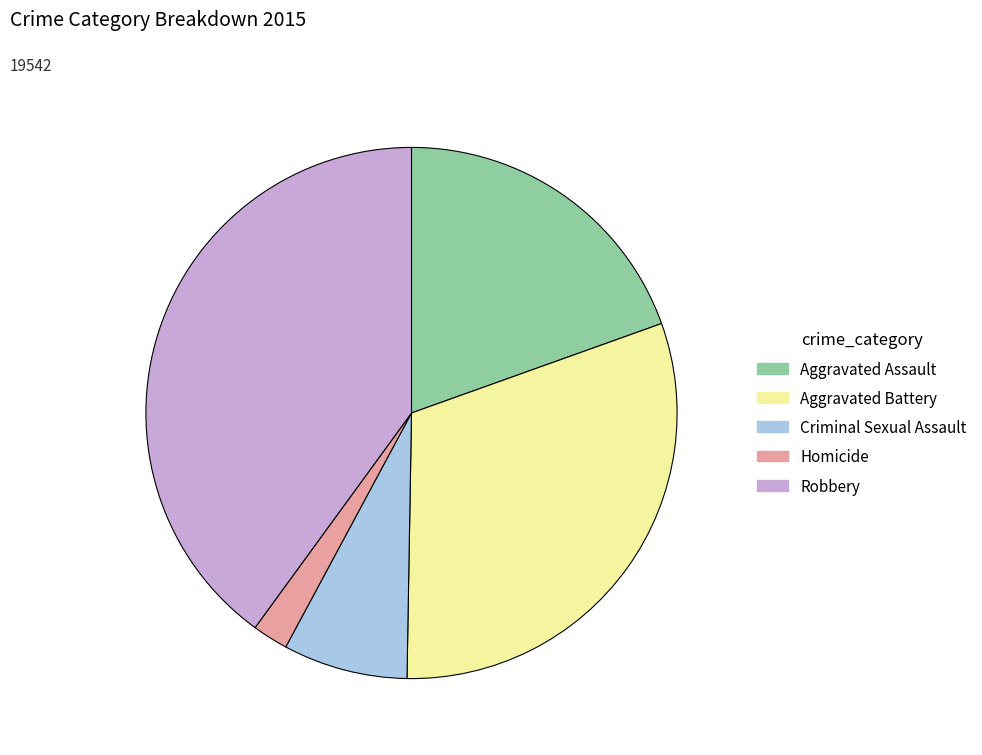

What is the smallest slice in the pie chart?

Homicide